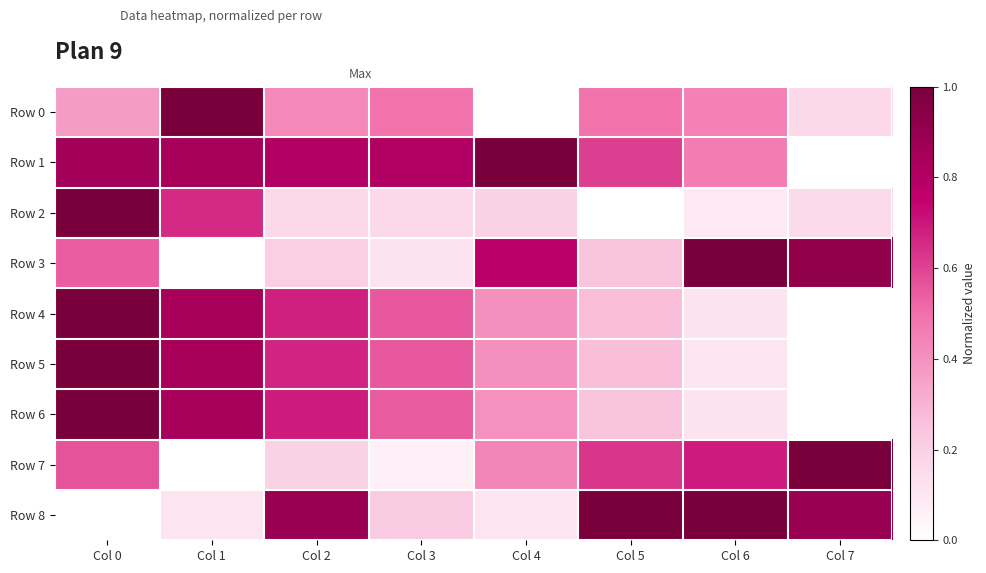

Rank the series by their maximum value, from highest to lowest.

Row 0, Row 1, Row 2, Row 3, Row 4, Row 5, Row 6, Row 7, Row 8